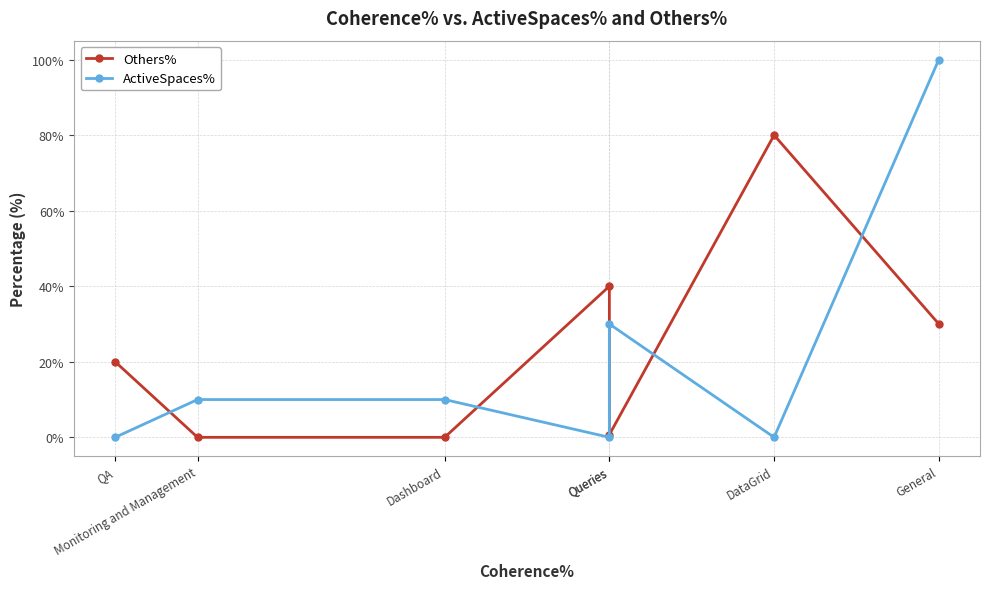

What are all the series names shown in the legend?

Others%, ActiveSpaces%